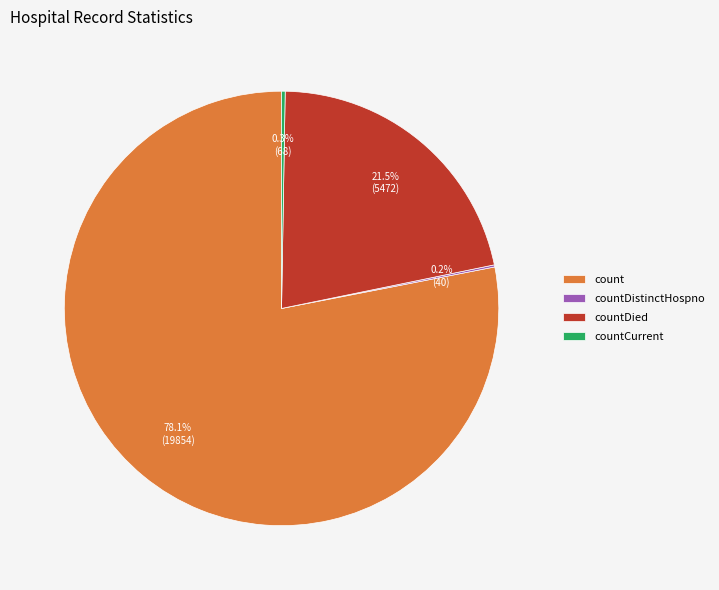

Is there a majority slice in this chart?

Yes